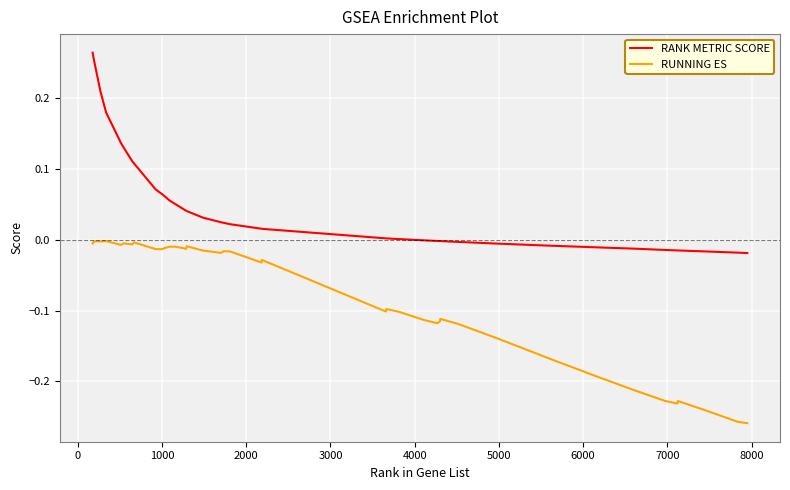

True or false: RUNNING ES and RANK METRIC SCORE intersect in this chart.

False